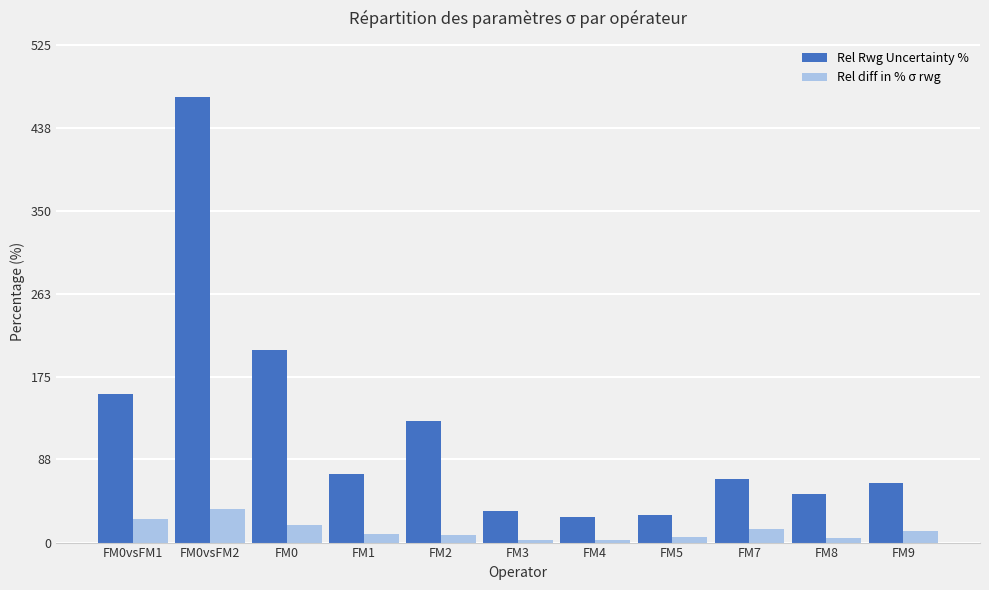

What is the label of the 7th bar from the left?

FM4